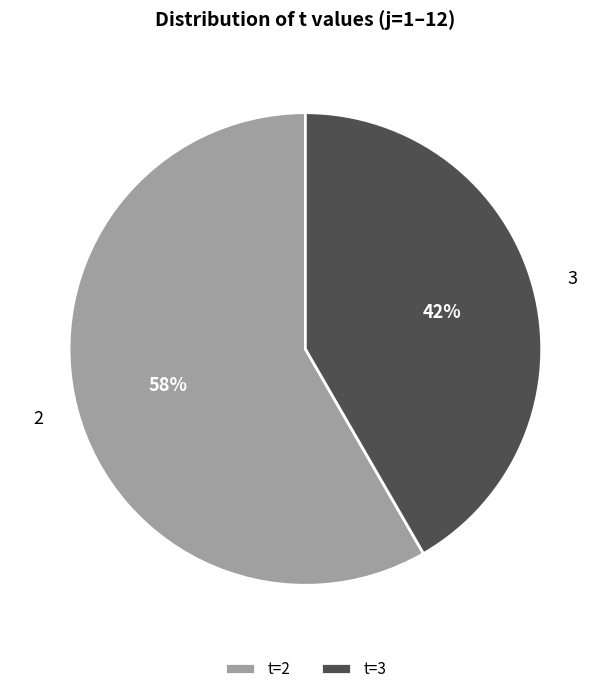

What is the ratio of the value at 3 to the value at 2?

0.7